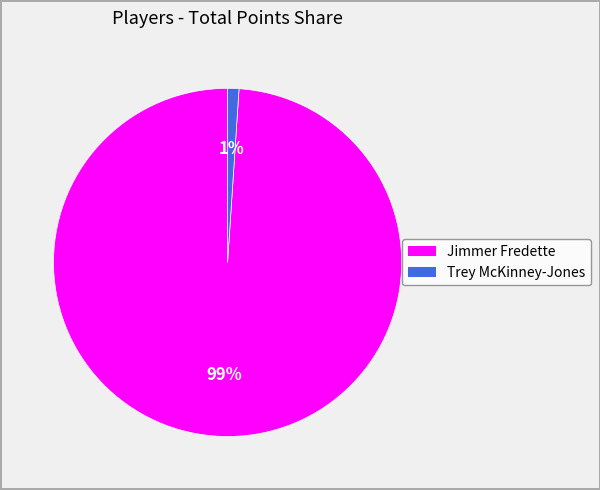

Combined, do Trey McKinney-Jones and Jimmer Fredette account for over 50%?

Yes